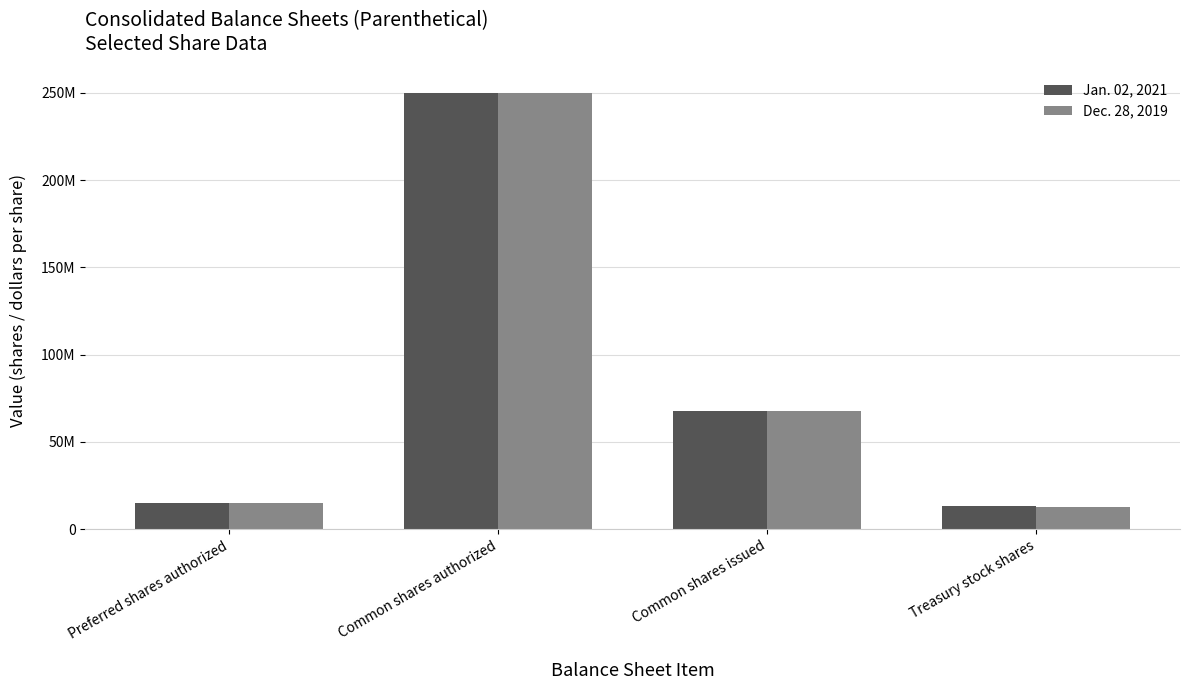

Are the bars horizontal?

No